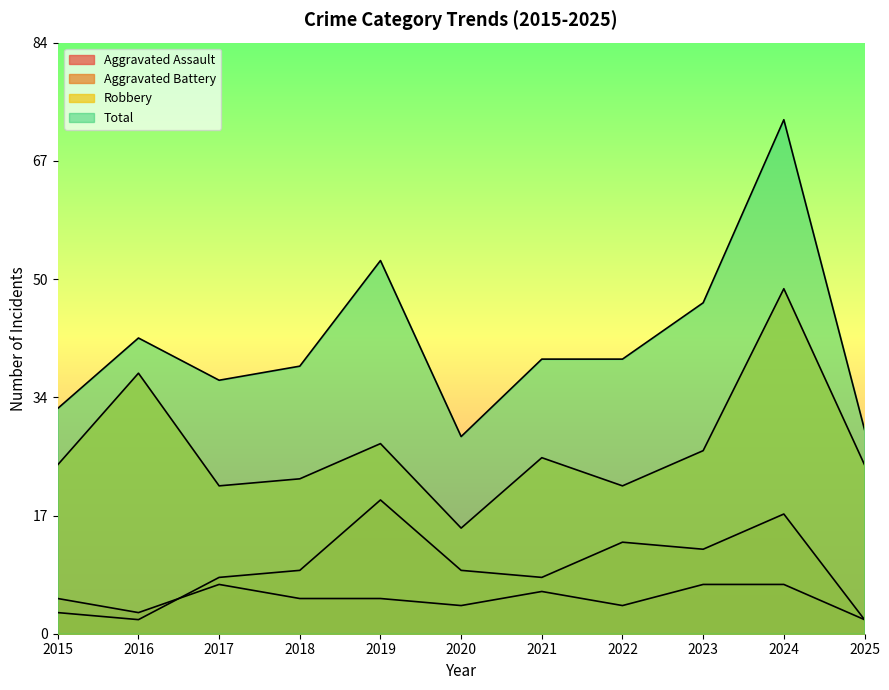

Between 2017 and 2021, which series saw the biggest shift?

Robbery